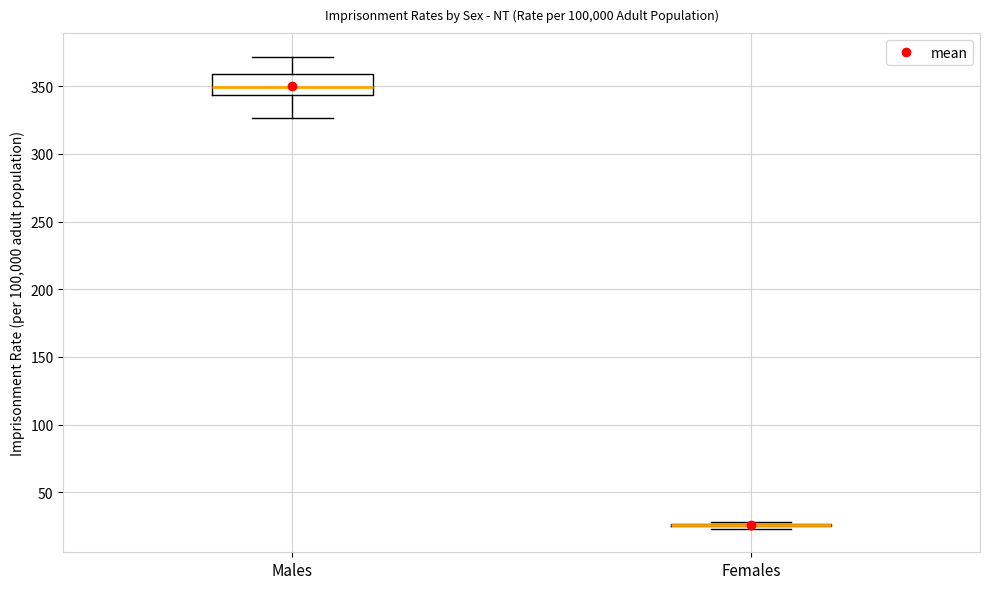

Comparing the boxes themselves (not the whiskers), which one is the tallest?

Males